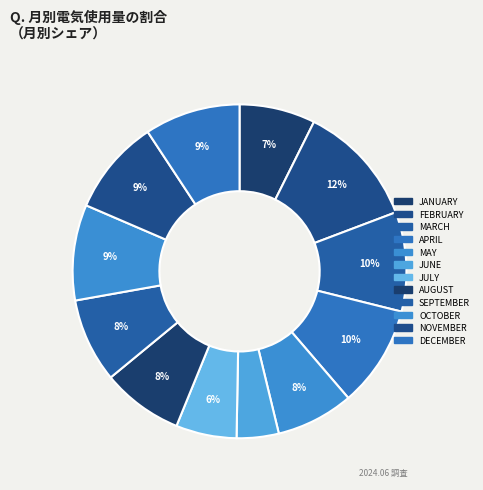

To the nearest percent, what portion does APRIL represent?

10%